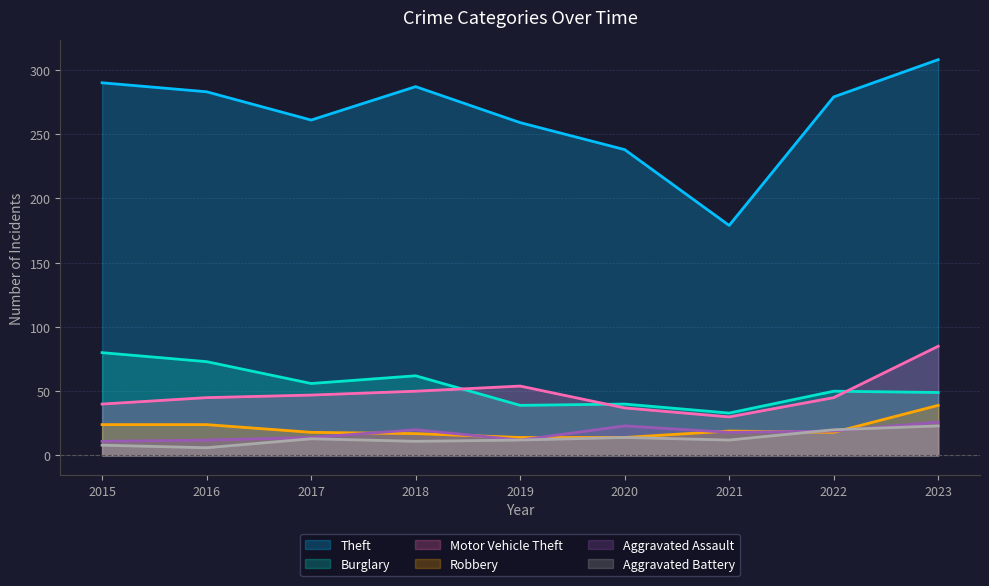

What is the sum of all Aggravated Assault values?

155